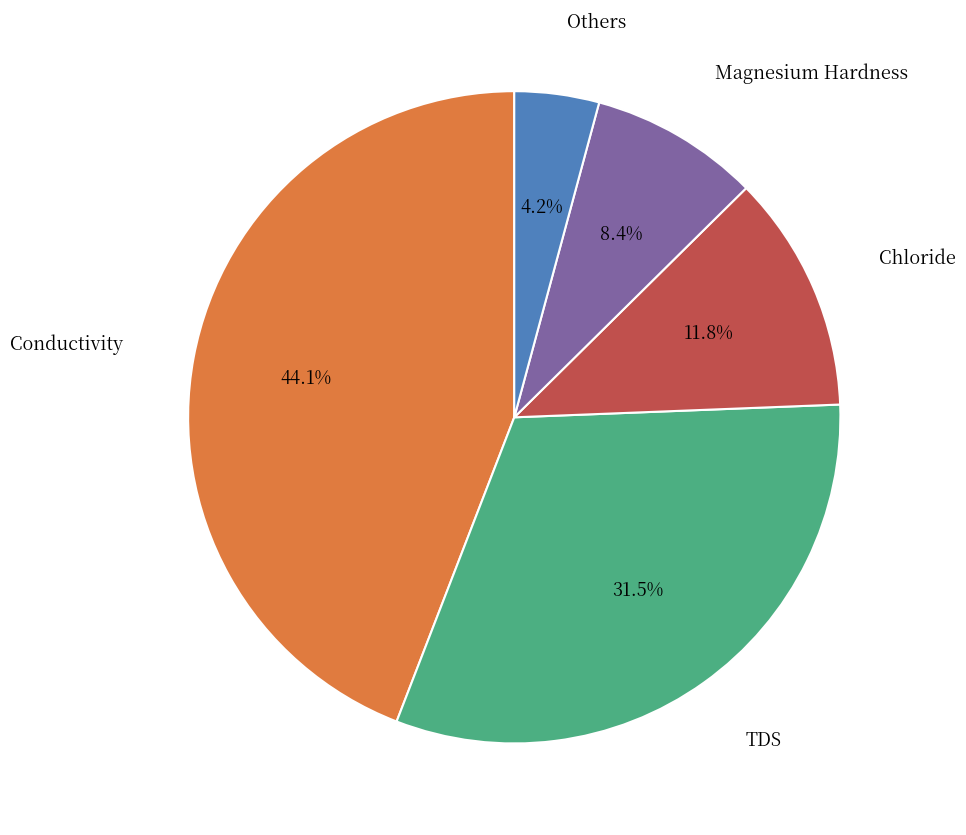

What portion of the pie excludes TDS?

68.5%